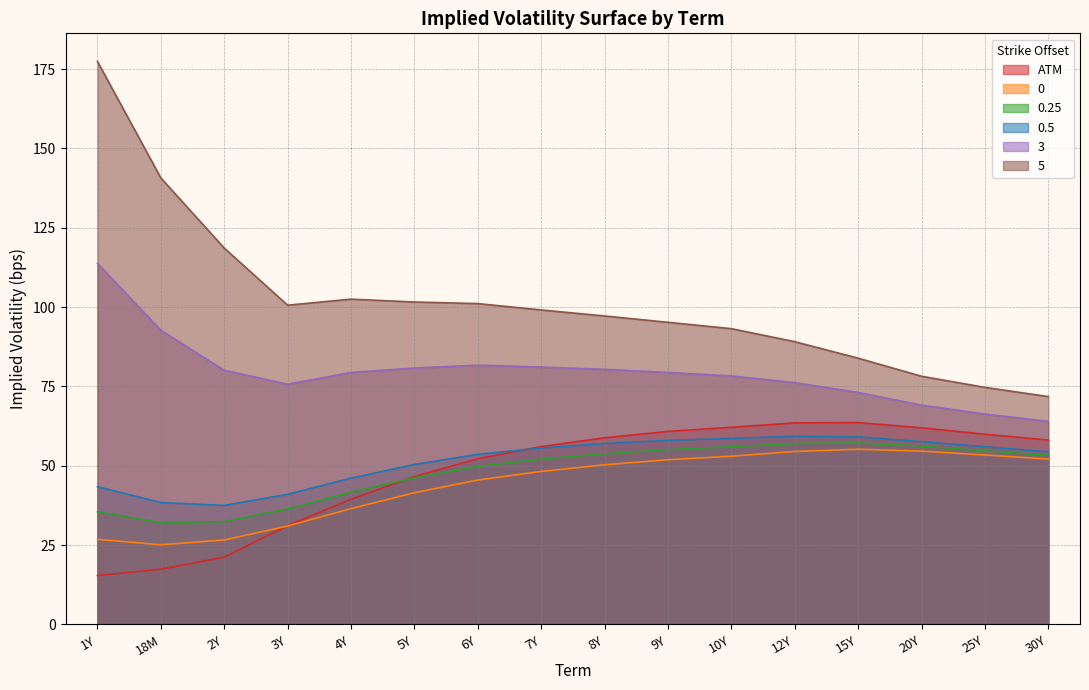

Rank the series at 9Y from highest to lowest value.

5, 3, ATM, 0.5, 0.25, 0